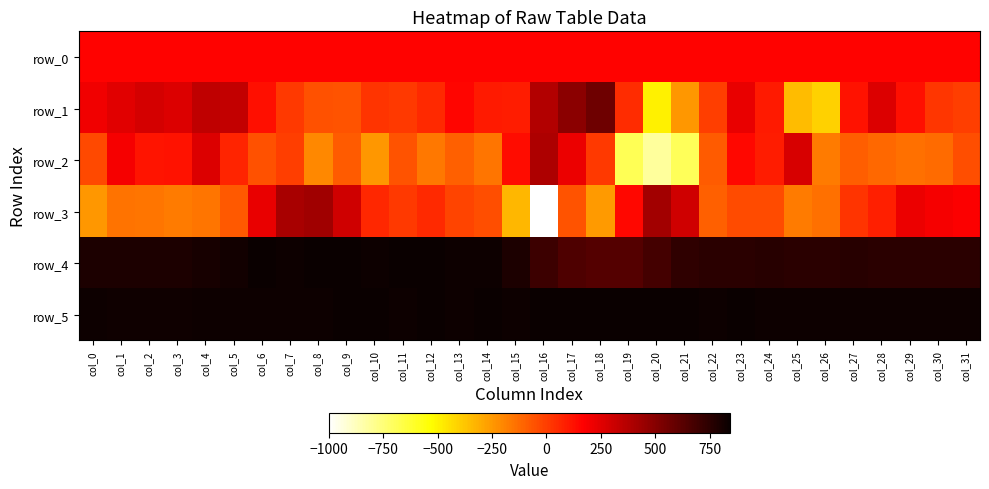

Rank the categories by row_0 value from lowest to highest.

col_0, col_1, col_2, col_3, col_4, col_5, col_6, col_7, col_8, col_9, col_10, col_11, col_12, col_13, col_14, col_15, col_16, col_17, col_18, col_19, col_20, col_21, col_22, col_23, col_24, col_25, col_26, col_27, col_28, col_29, col_30, col_31